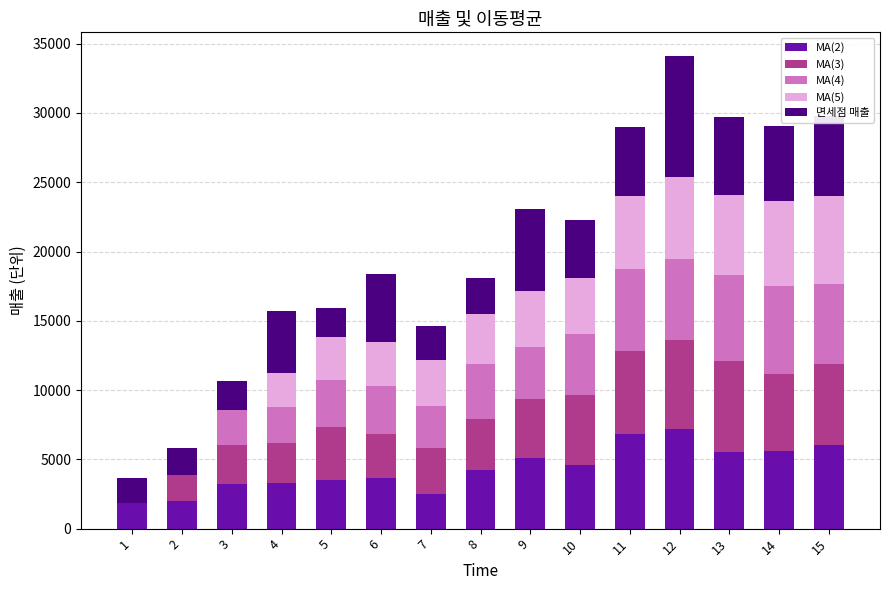

At which category is the sum across all series the highest?

12